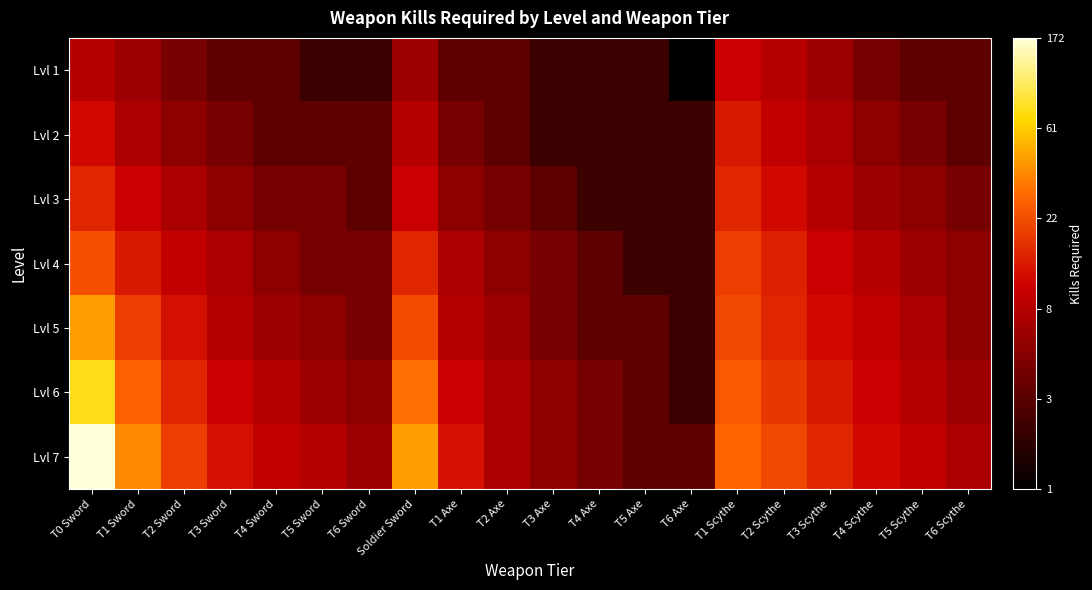

Which series has the largest total across all categories?

Lvl 7